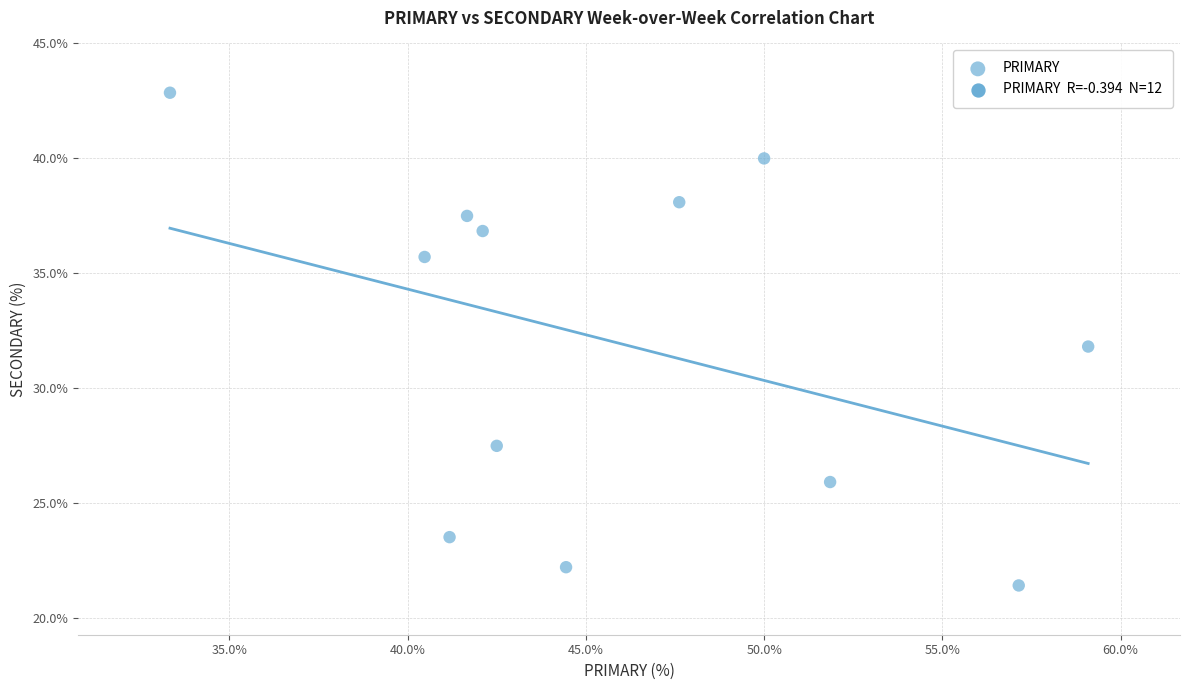

What is the average Y value?

32.0